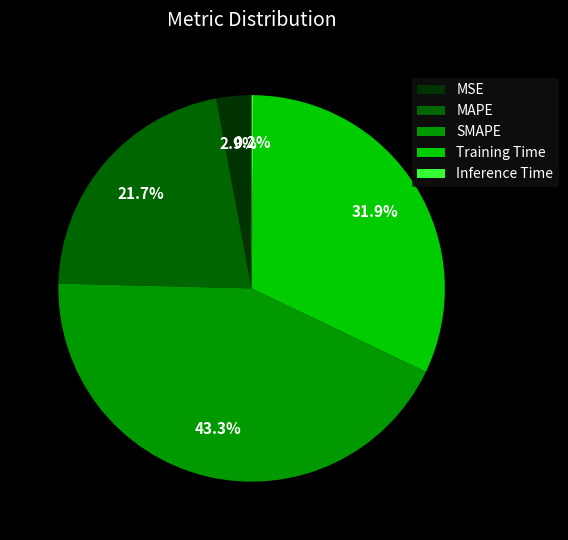

Combined, do SMAPE and MAPE account for over 50%?

Yes